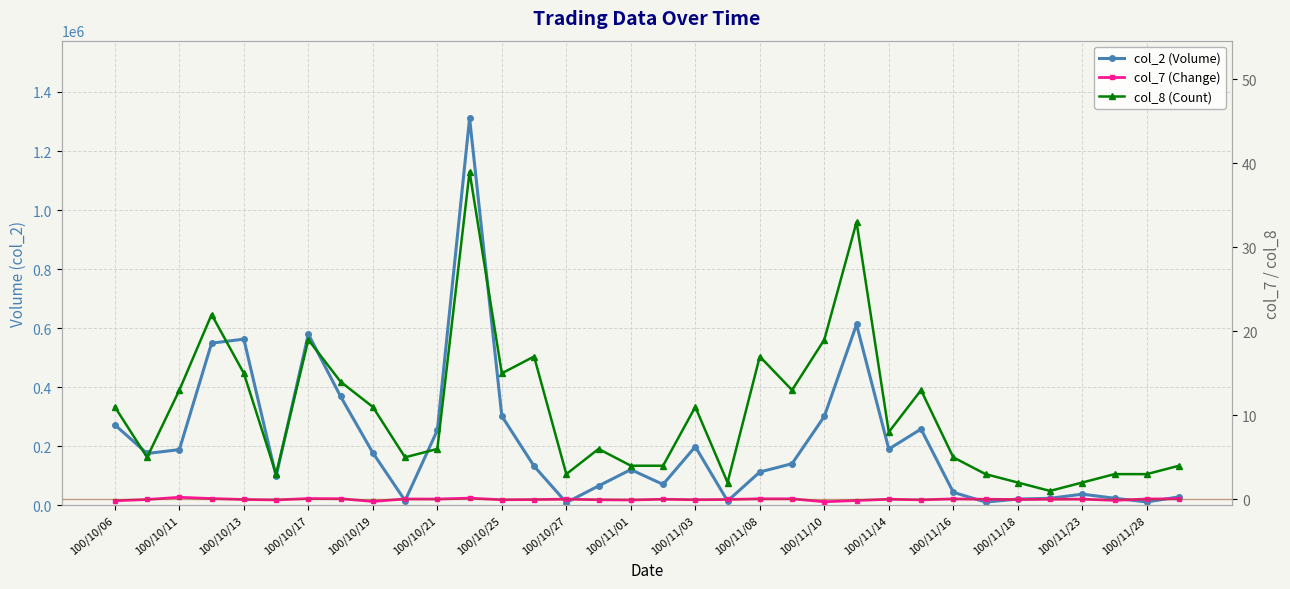

What are all the series names shown in the legend?

col_2 (Volume), col_7 (Change), col_8 (Count)